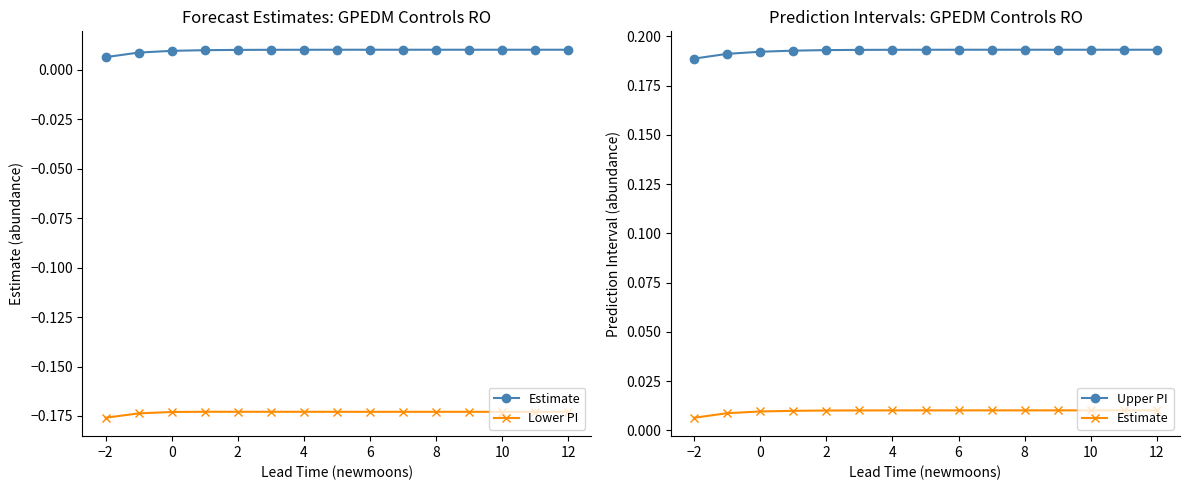

Which series changed the most between −2 and 6?

Upper PI